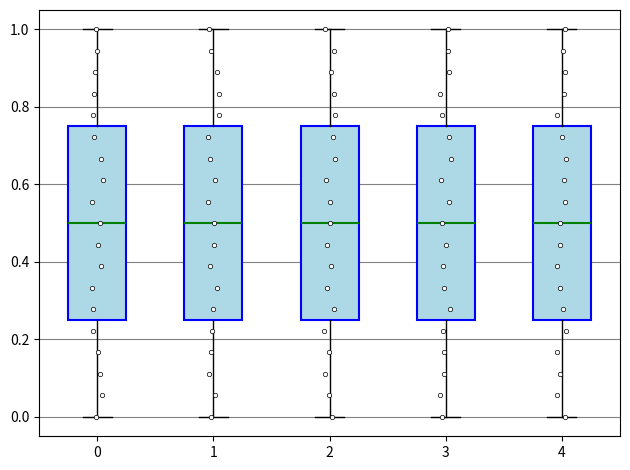

Reading left to right, transcribe this box plot: for each box, give where its median line is, the range the box spans, and where its two whiskers end, as read against the y-axis. The values are not printed on the chart, so give them approximately, as read against the axis.

0: median 0.50, box 0.26 to 0.76, whiskers 0.00 to 1.00
1: median 0.50, box 0.26 to 0.76, whiskers 0.00 to 1.00
2: median 0.50, box 0.26 to 0.76, whiskers 0.00 to 1.00
3: median 0.50, box 0.26 to 0.76, whiskers 0.00 to 1.00
4: median 0.50, box 0.26 to 0.76, whiskers 0.00 to 1.00